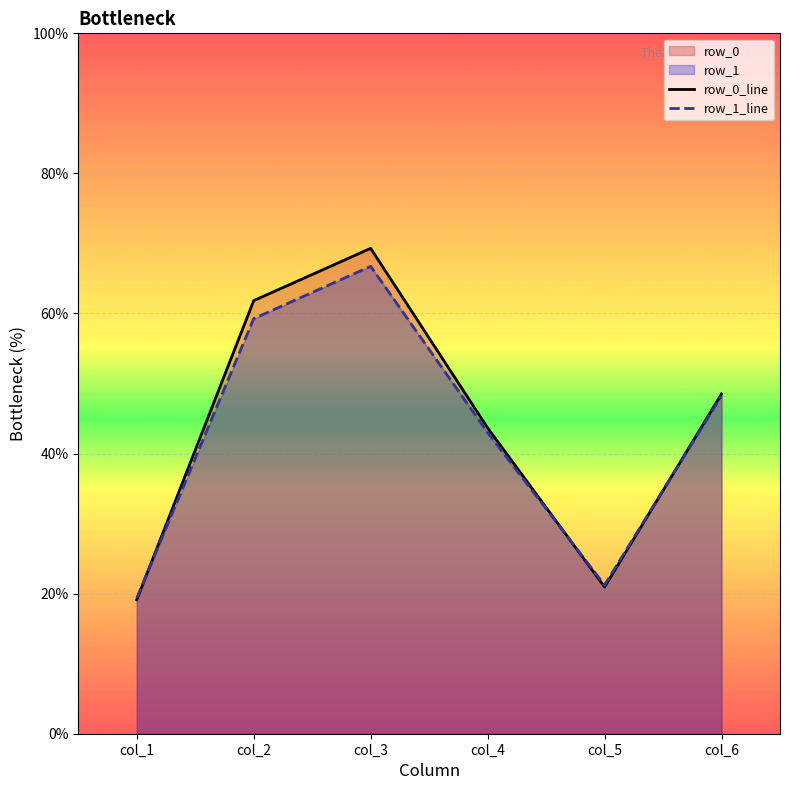

Which series has the widest spread of values?

row_0_line